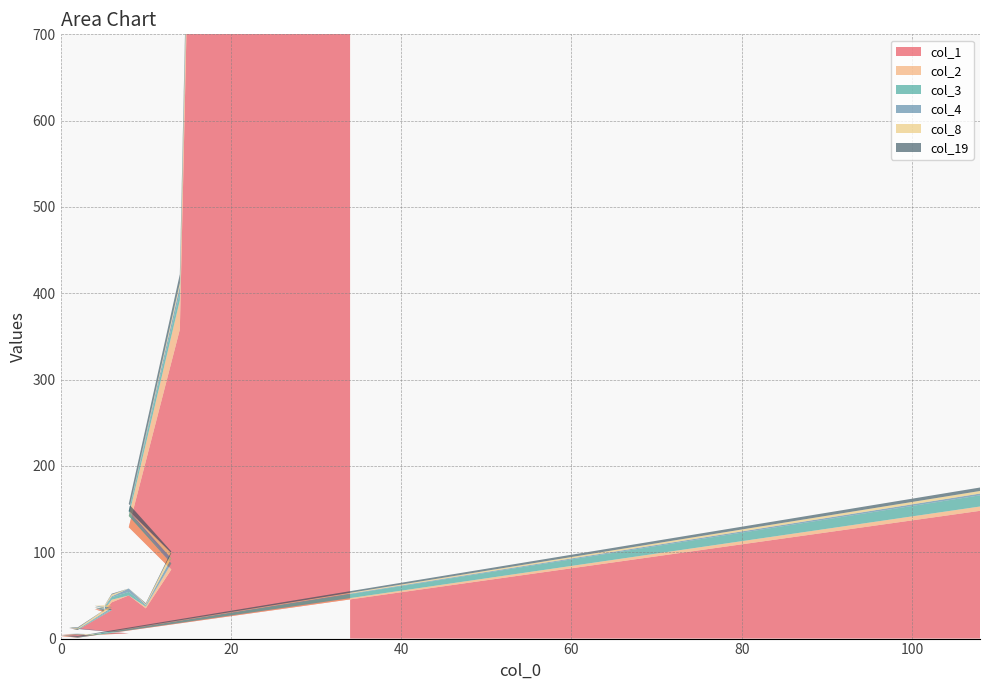

Reading left to right, transcribe all the data shown in this chart.

col_1: 9223	358	129	80	35	50	42	31	34	33	10	12	6	3	3	5	5	3	1	148
col_2: 131	34	13	7	2	0	3	1	2	0	0	0	0	0	0	0	0	1	0	5
col_3: 74	9	5	0	1	4	3	1	0	1	1	0	0	0	0	0	0	0	1	13
col_4: 28	7	1	6	1	4	1	2	2	2	0	1	0	0	1	0	1	0	0	2
col_8: 39	4	0	6	1	0	2	1	0	3	1	0	0	1	1	0	0	0	0	3
col_19: 114	10	8	2	1	0	1	0	0	0	1	0	0	1	0	0	0	0	1	4